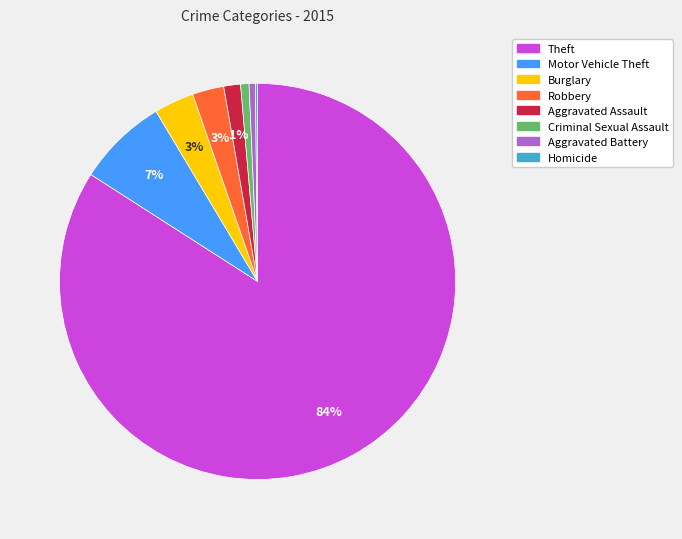

Does any single category account for the majority?

Yes